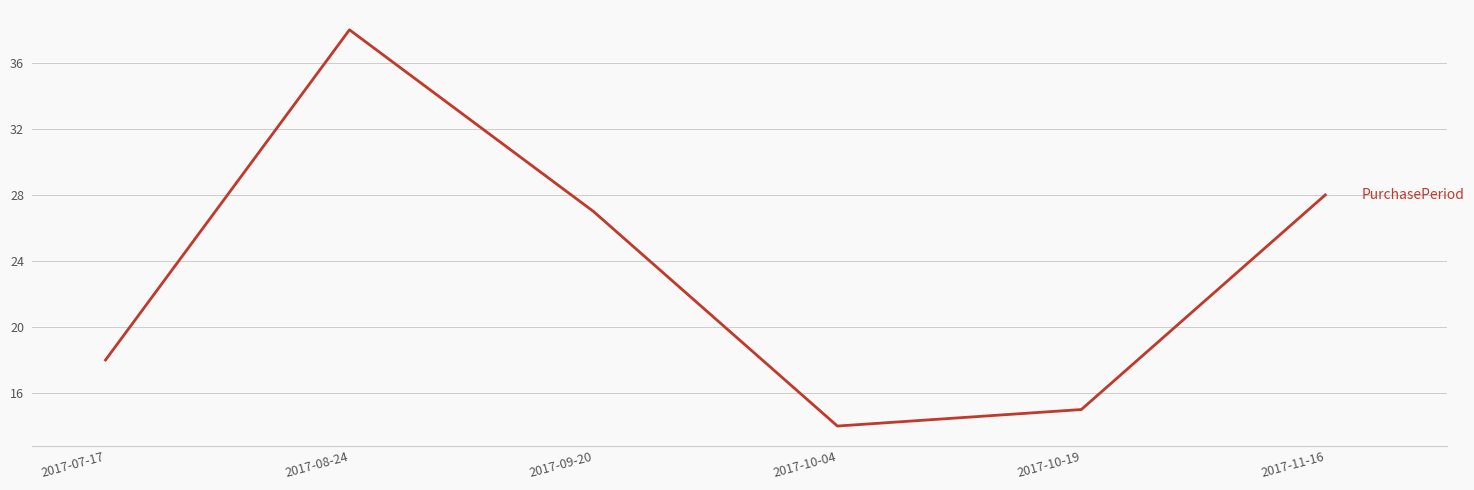

At which category does the data reach its first local peak?

2017-08-24